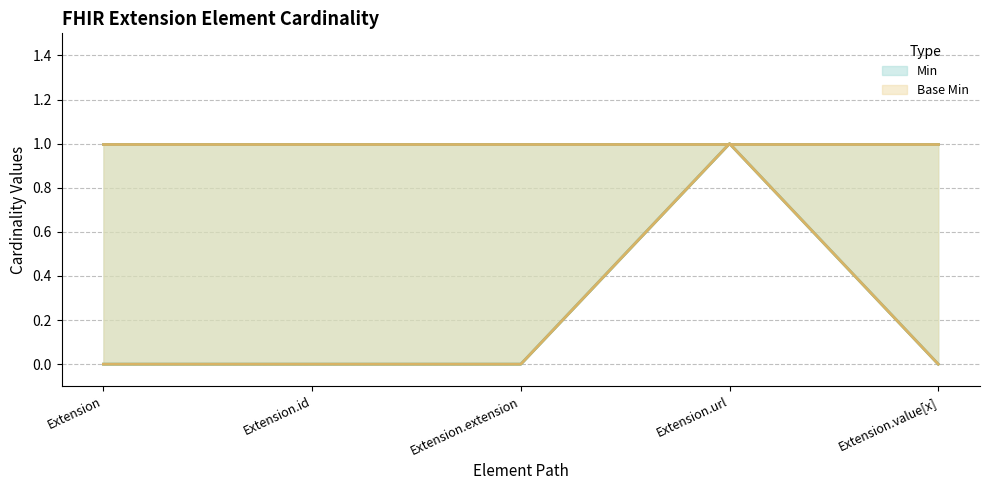

What is the maximum value shown in the chart?

1